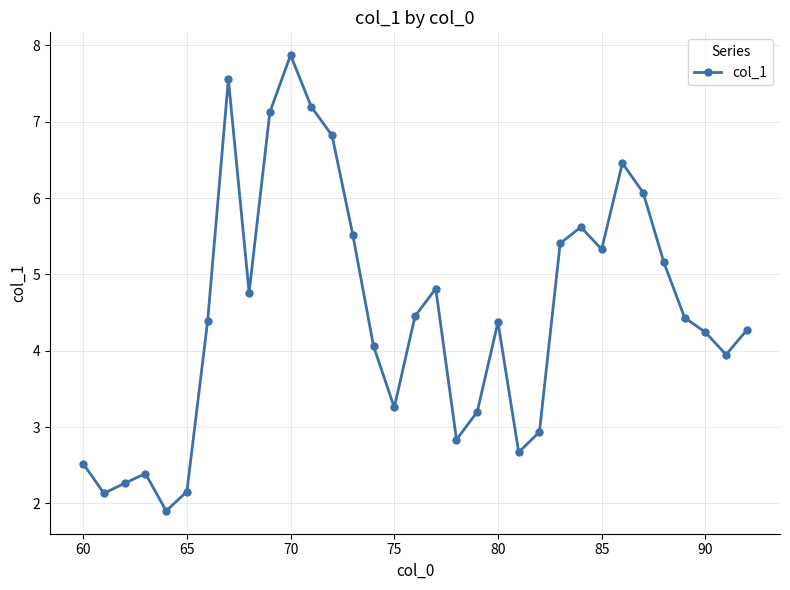

How many categories are shown in the chart?

33